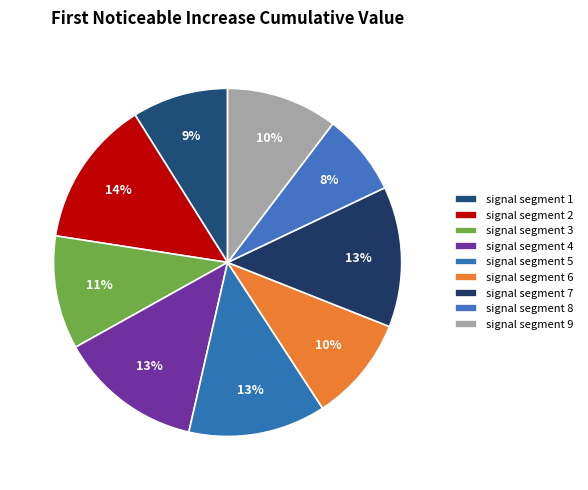

How many slices are in this pie chart?

9